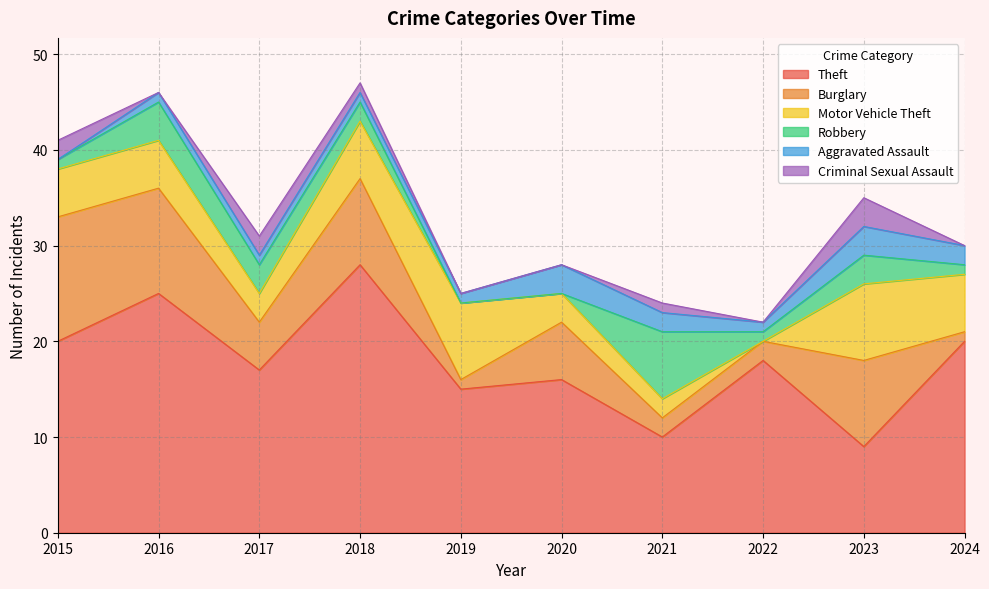

True or false: Aggravated Assault has a value of 1 at 2018.

True